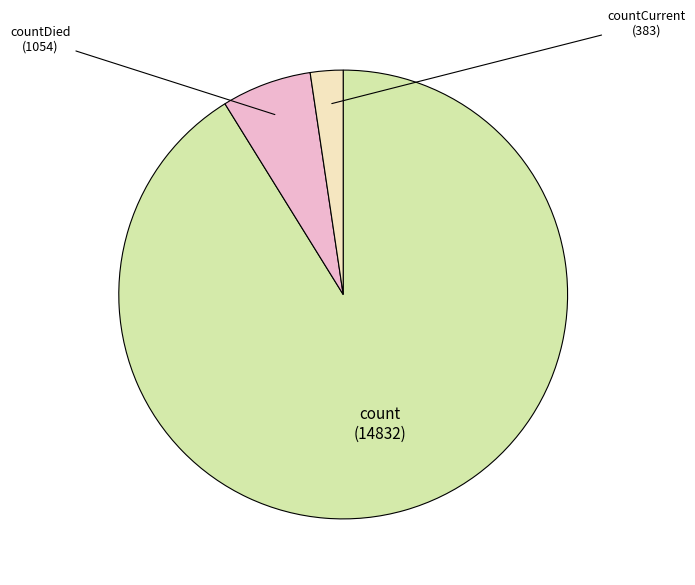

Does any single category account for the majority?

Yes